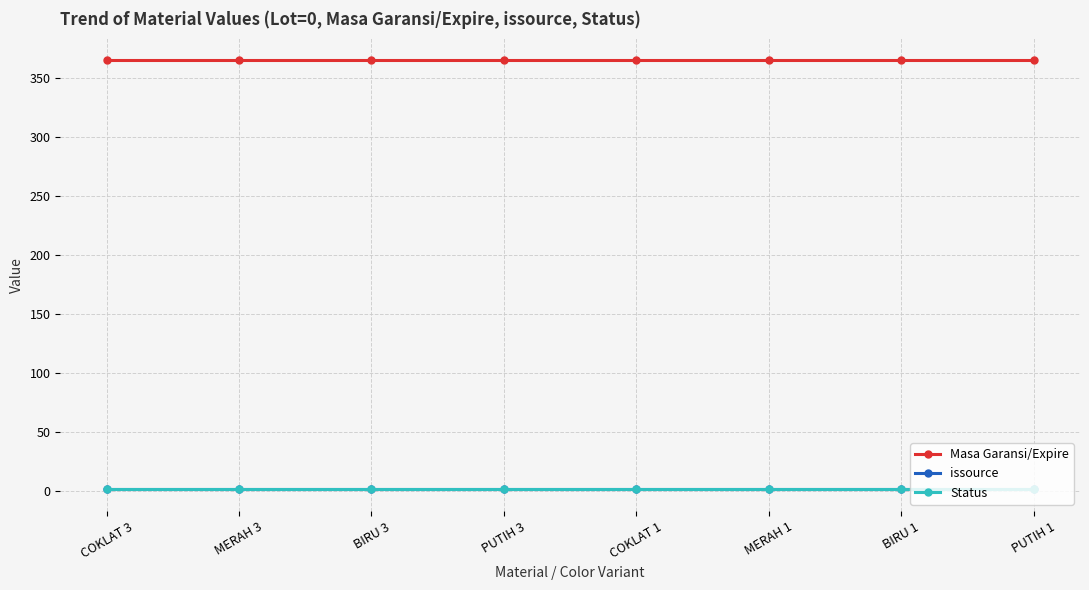

Is this an area chart (filled region under the line)?

No